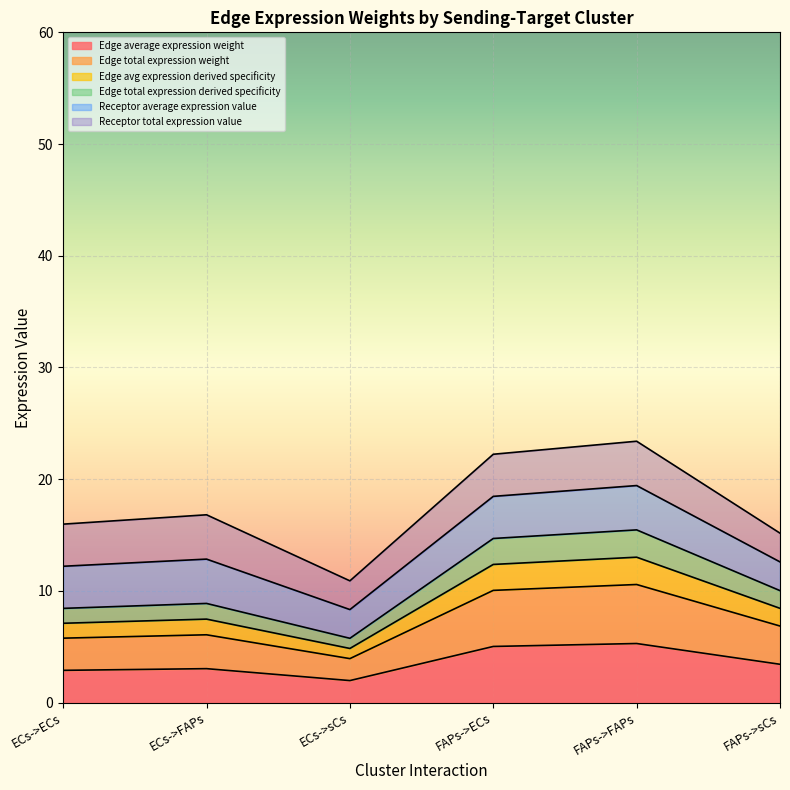

Rank the categories by Edge total expression derived specificity value from lowest to highest.

ECs->sCs, ECs->ECs, ECs->FAPs, FAPs->sCs, FAPs->ECs, FAPs->FAPs